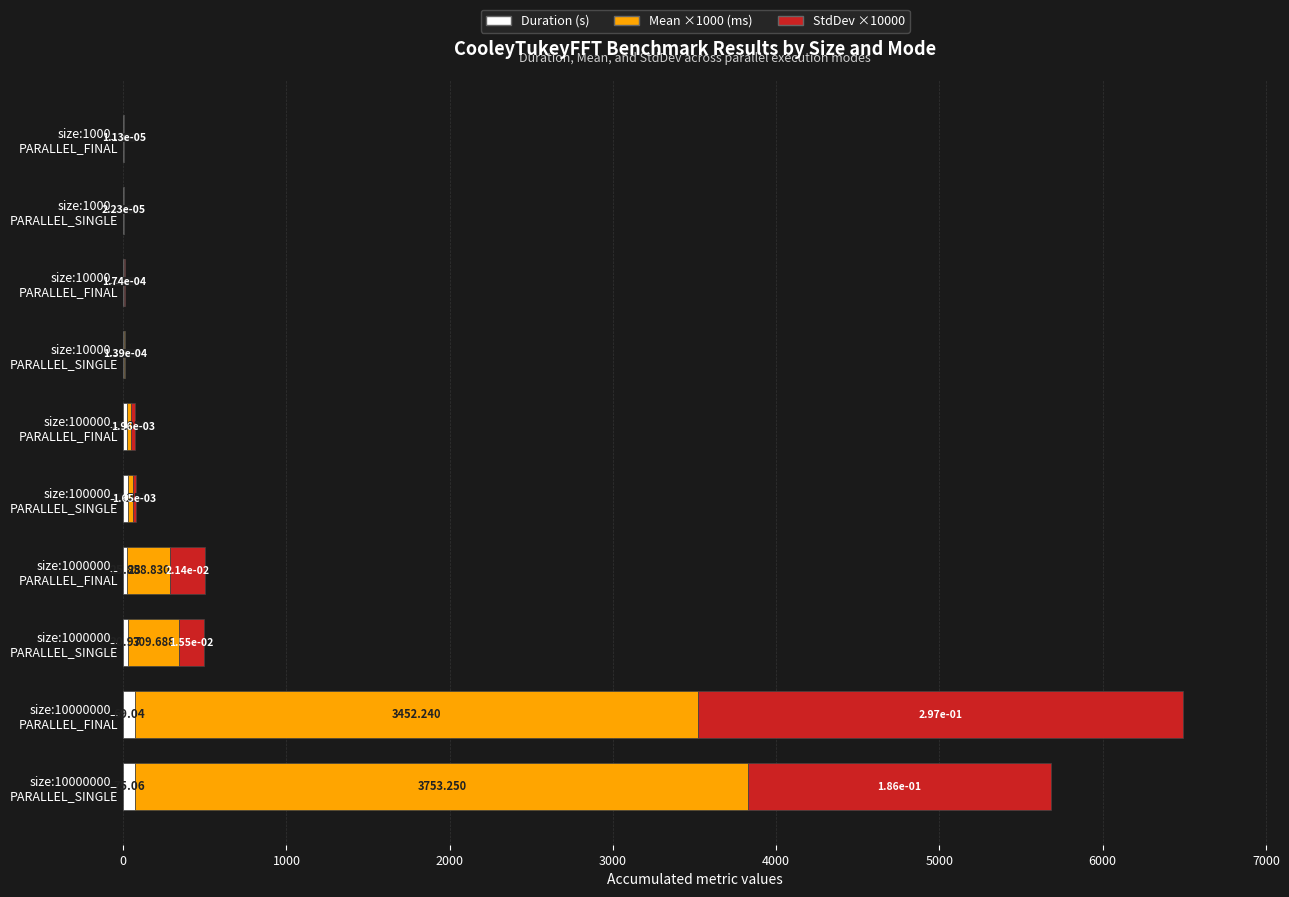

What are all the series names shown in the legend?

Duration (s), Mean ×1000 (ms), StdDev ×10000